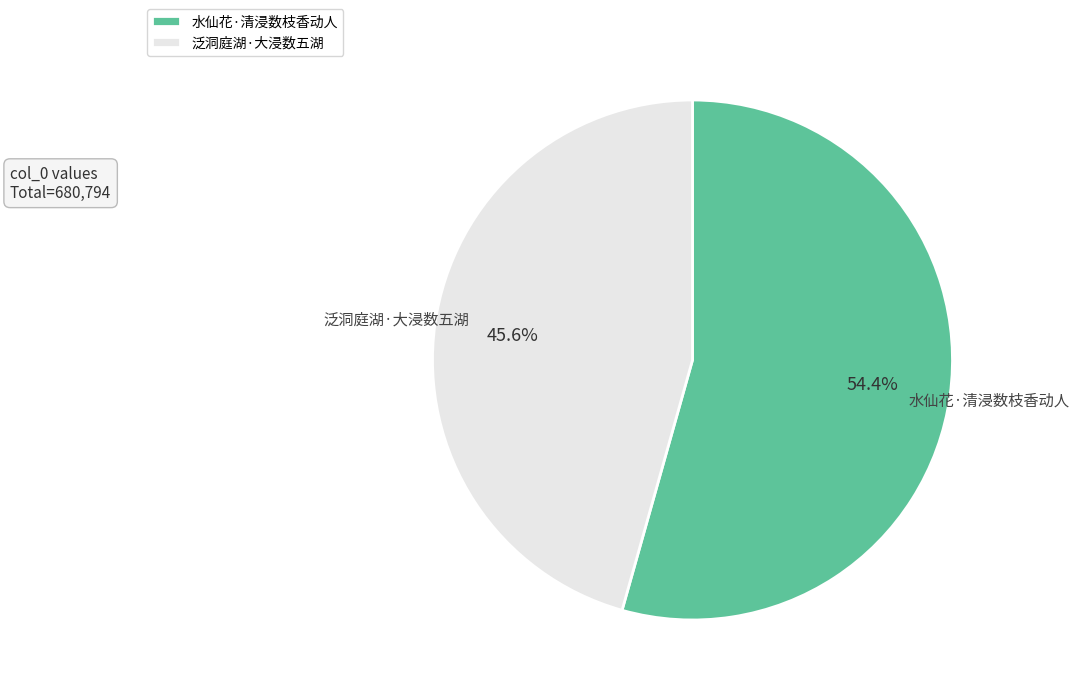

Which has a higher value, 泛洞庭湖·大浸数五湖 or 水仙花·清浸数枝香动人?

水仙花·清浸数枝香动人